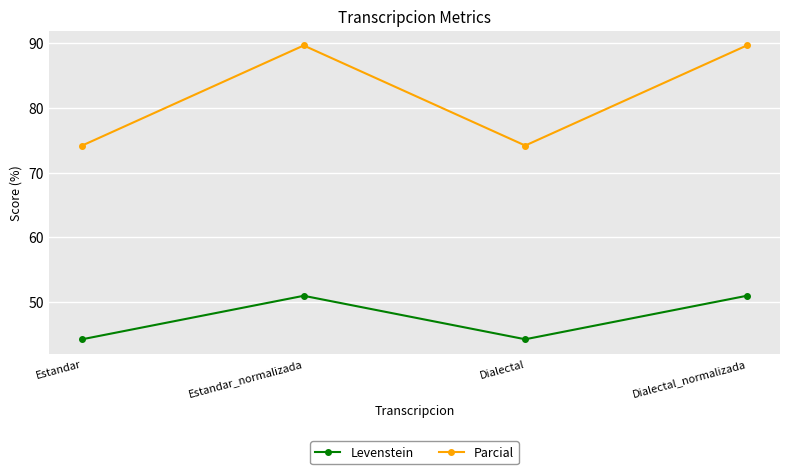

What is the label of the 4th point from the left?

Dialectal_normalizada